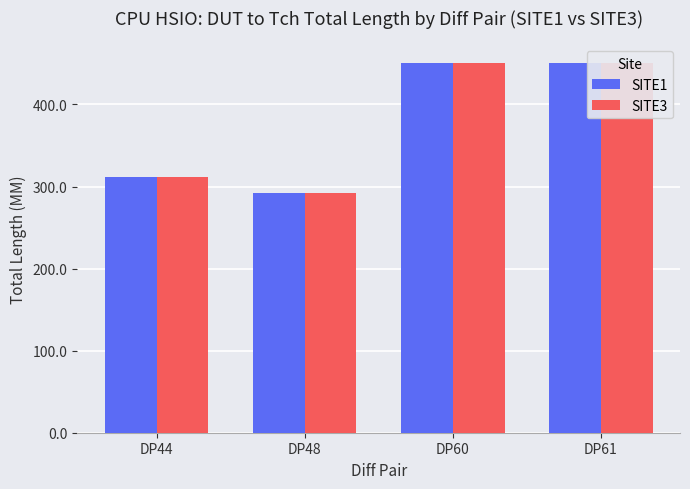

What is the value of the SITE1 bar at the 4th from the left?

450.5